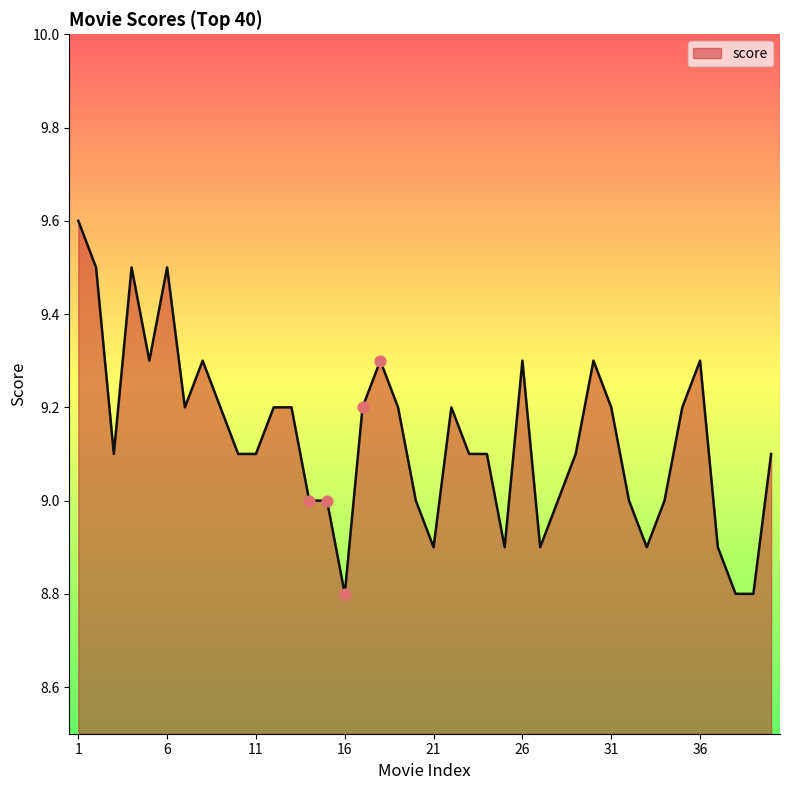

What is the difference between the maximum and minimum values?

0.8